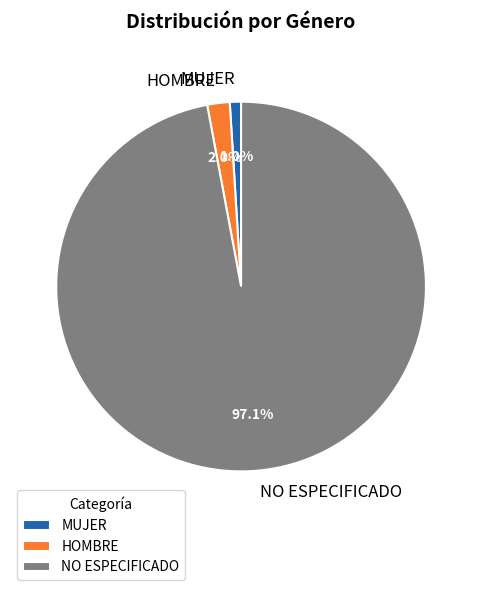

Is the sum of NO ESPECIFICADO and MUJER greater than half?

Yes